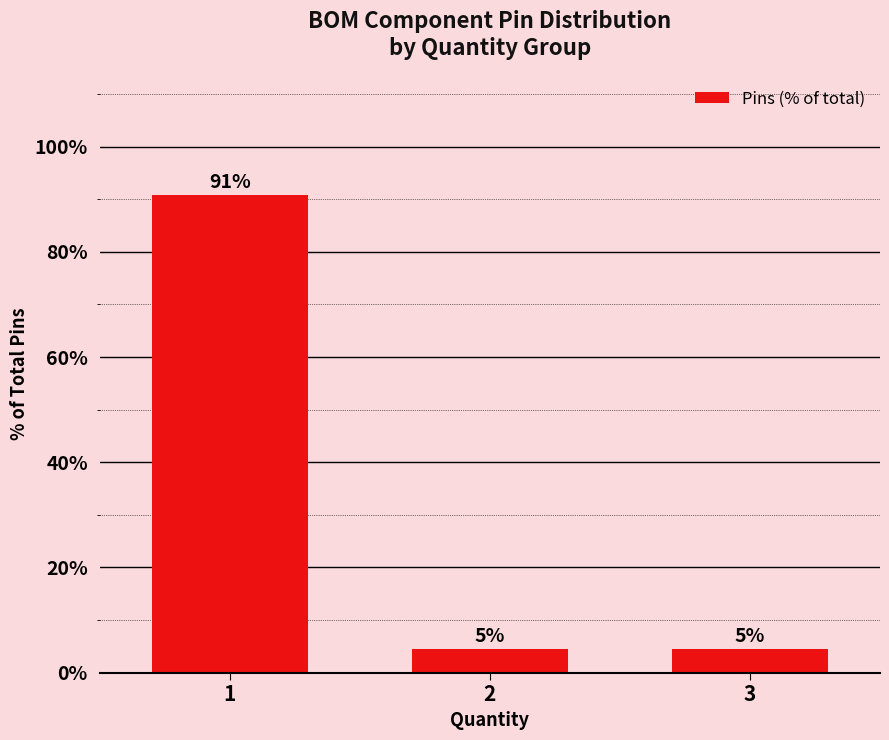

True or false: the data shows 90.8 at 1.

True